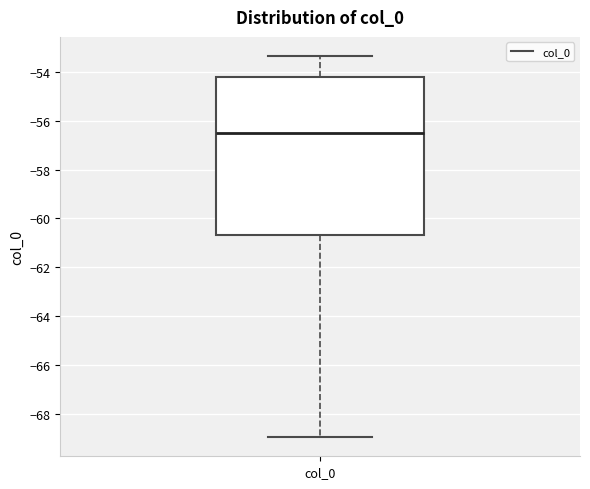

Where does the median line of the box for col_0 sit on the y-axis? The values are not printed on the chart, so give them approximately, as read against the axis.

-56.6